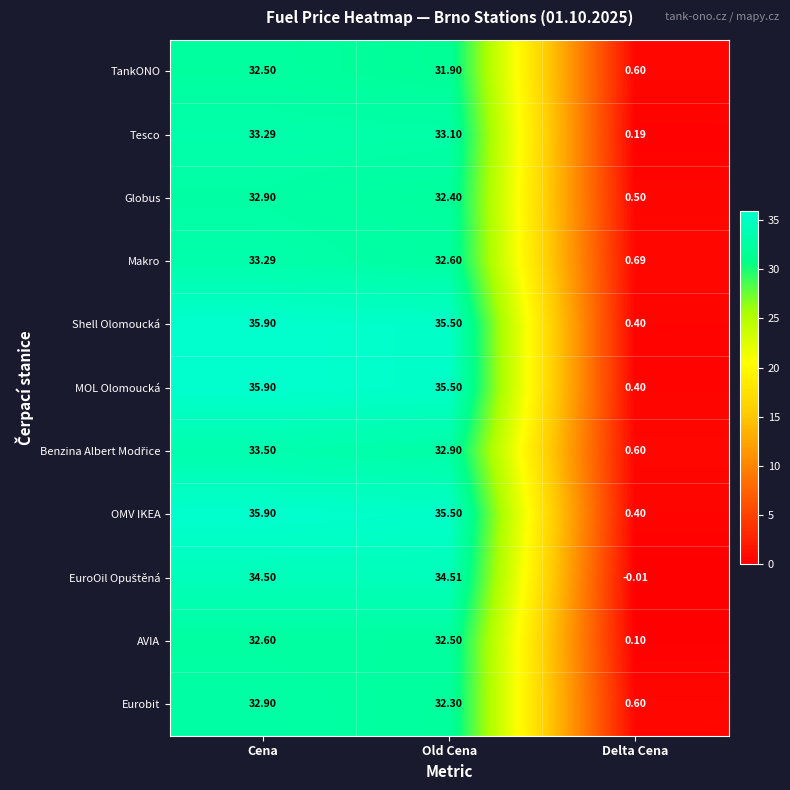

At which label does Shell Olomoucká first exceed 35?

Cena